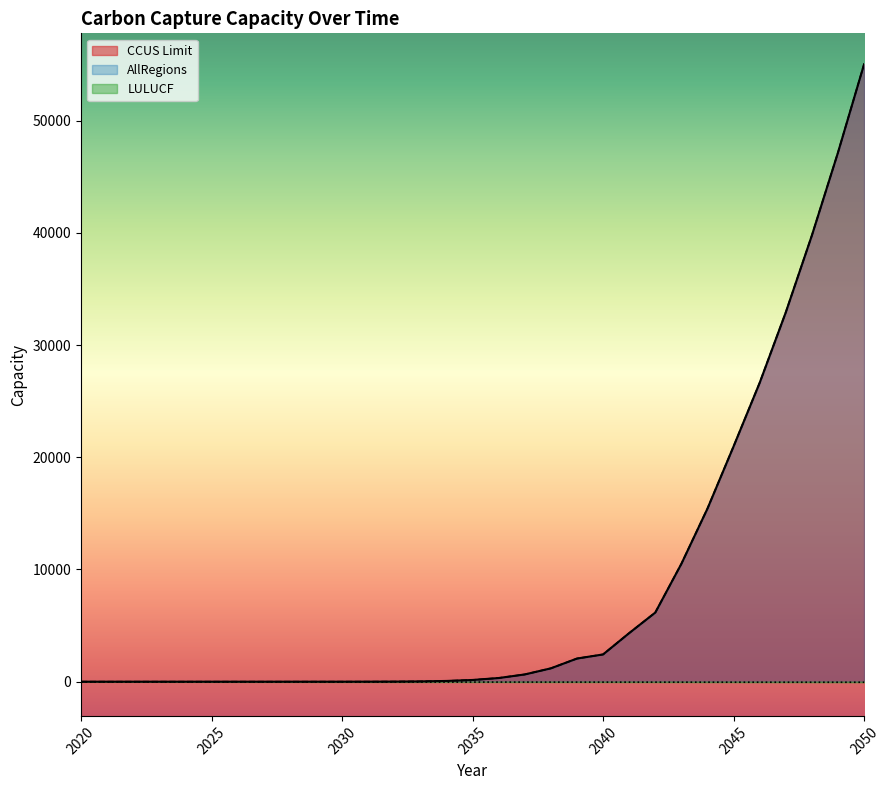

How many values in the LULUCF series are below -35?

15